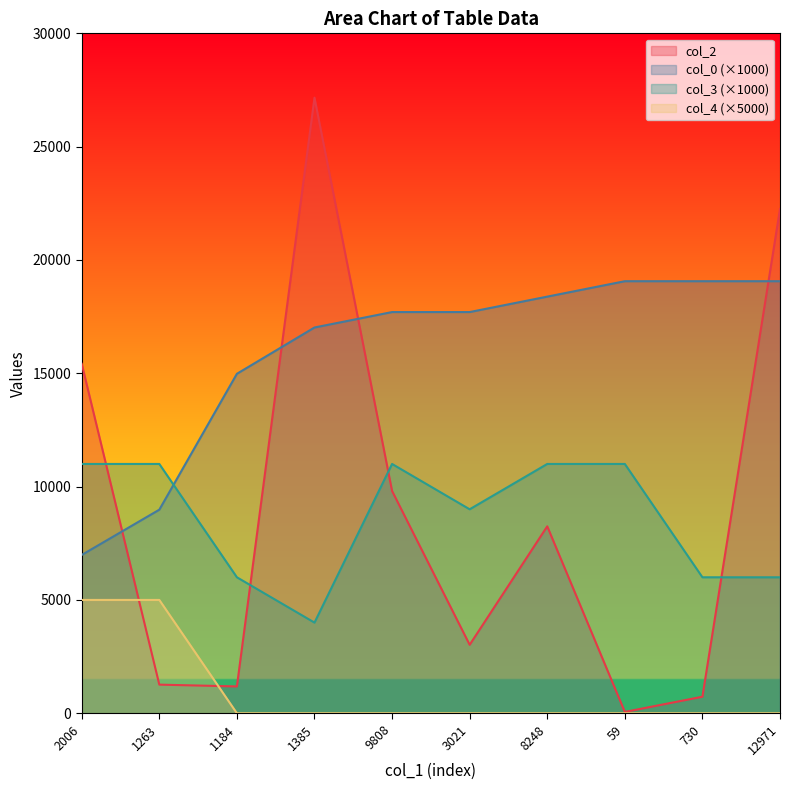

What are all the series names shown in the legend?

col_2, col_0 (×1000), col_3 (×1000), col_4 (×5000)